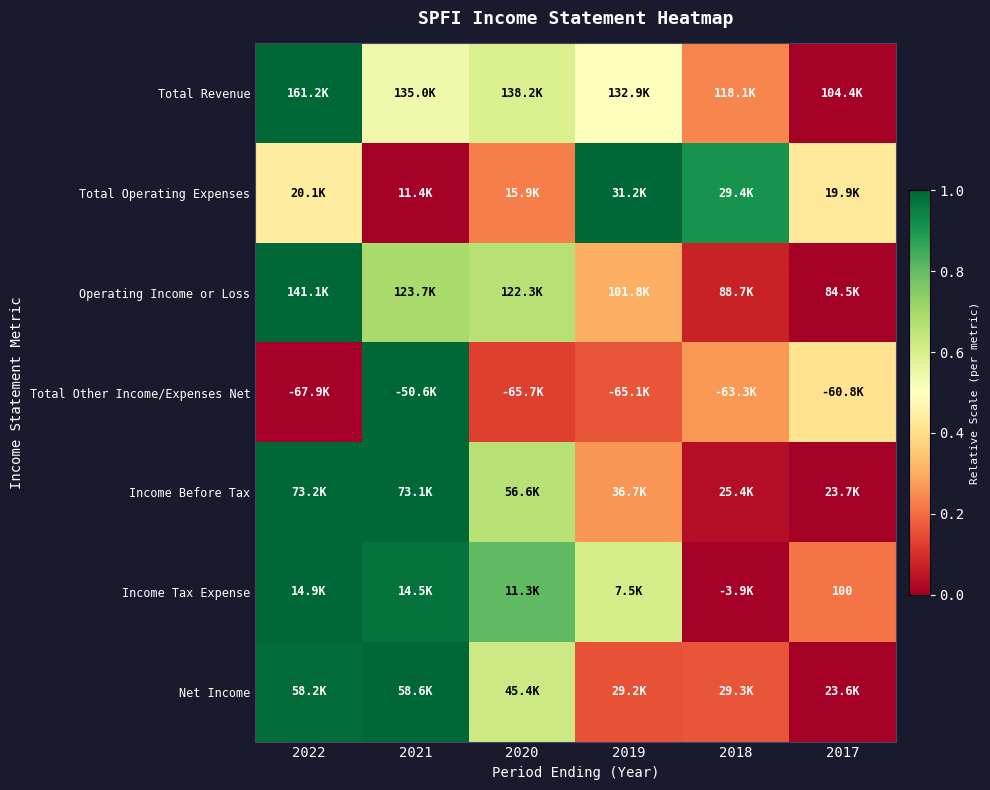

Rank the categories by Total Other Income/Expenses Net value from highest to lowest.

2021, 2017, 2018, 2019, 2020, 2022